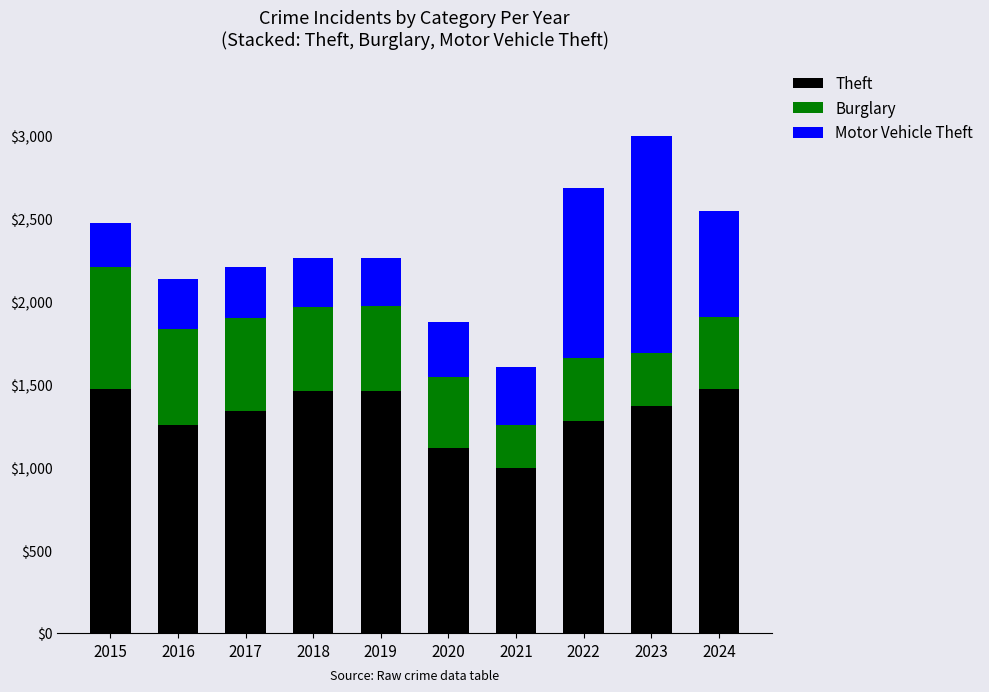

True or false: Theft has a value of 1279 at 2022.

True